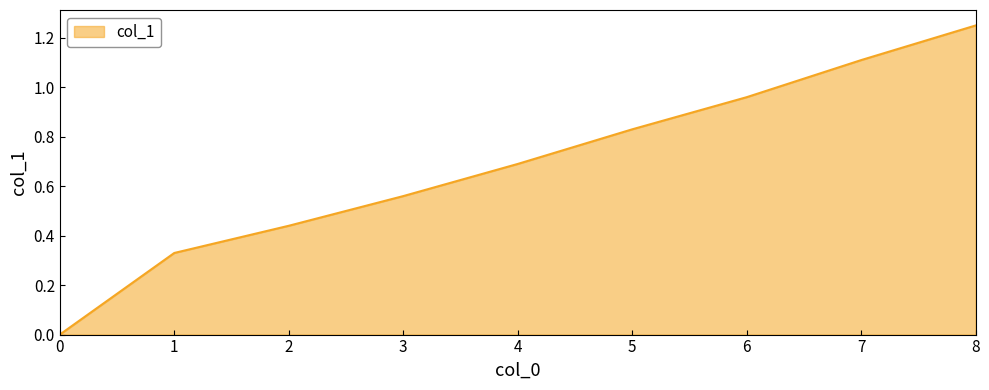

True or false: there are more than 0 points higher than both neighbors.

False